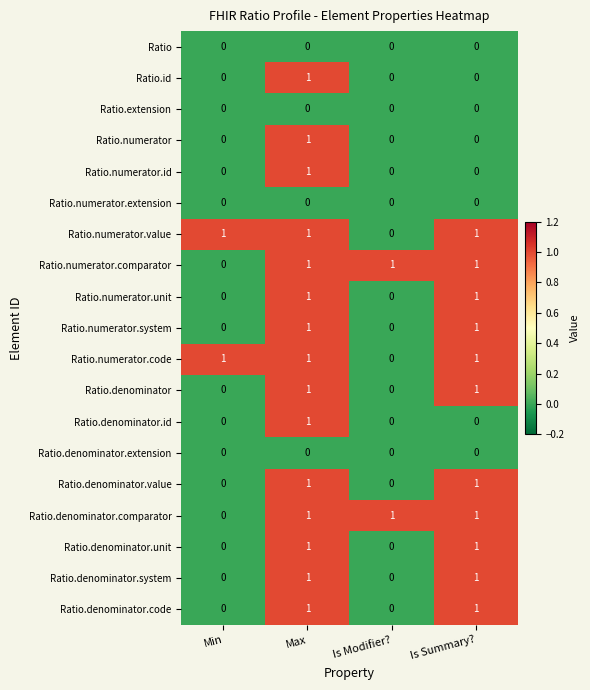

True or false: Ratio.denominator.code has a value of 1 at Min.

False